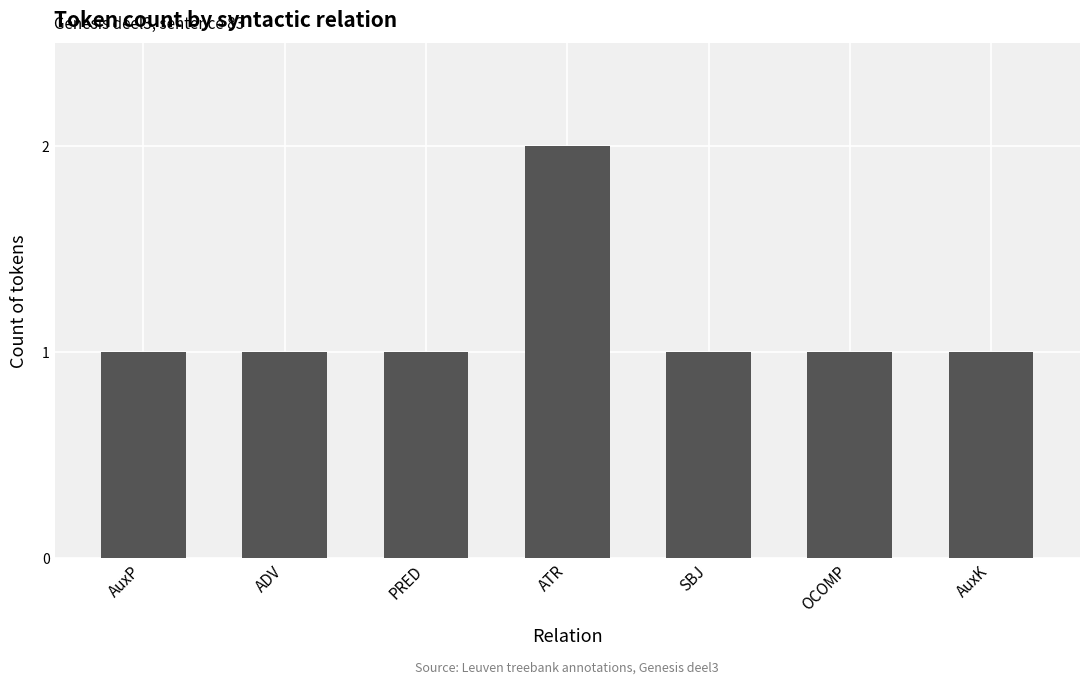

The chart shows a value of 1 at ADV. True or false?

True